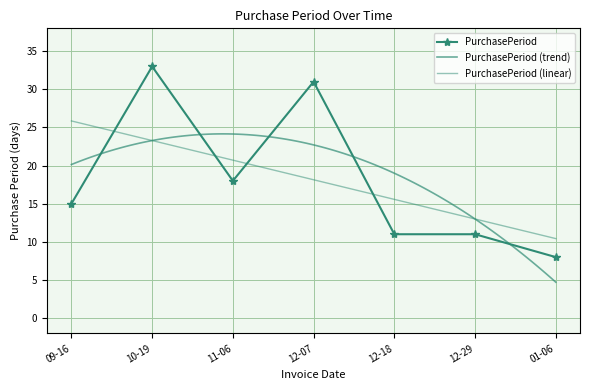

At which label does PurchasePeriod reach its minimum?

01-06